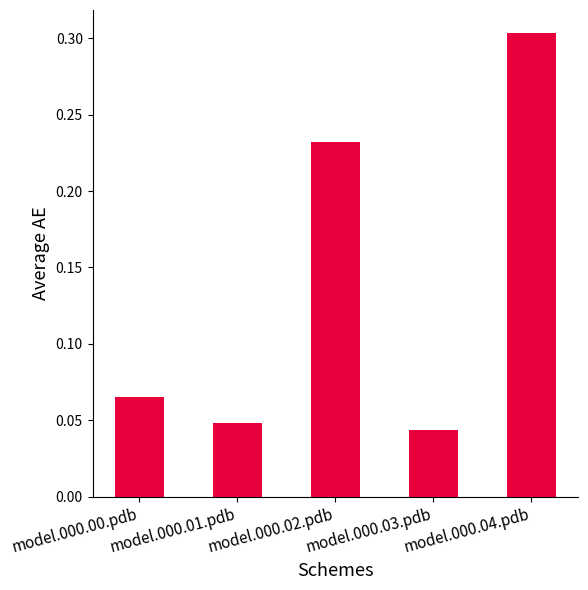

Which category has the highest value across all series?

model.000.04.pdb